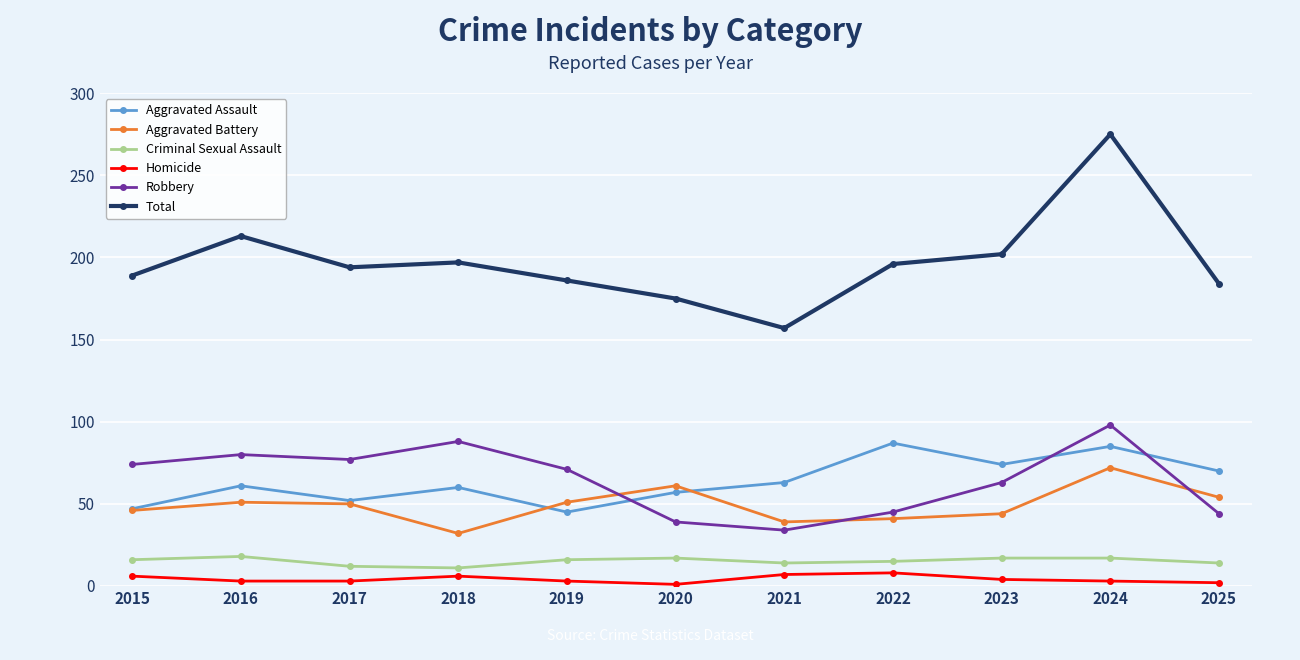

What is the value of the Aggravated Assault point at the 7th from the left?

63